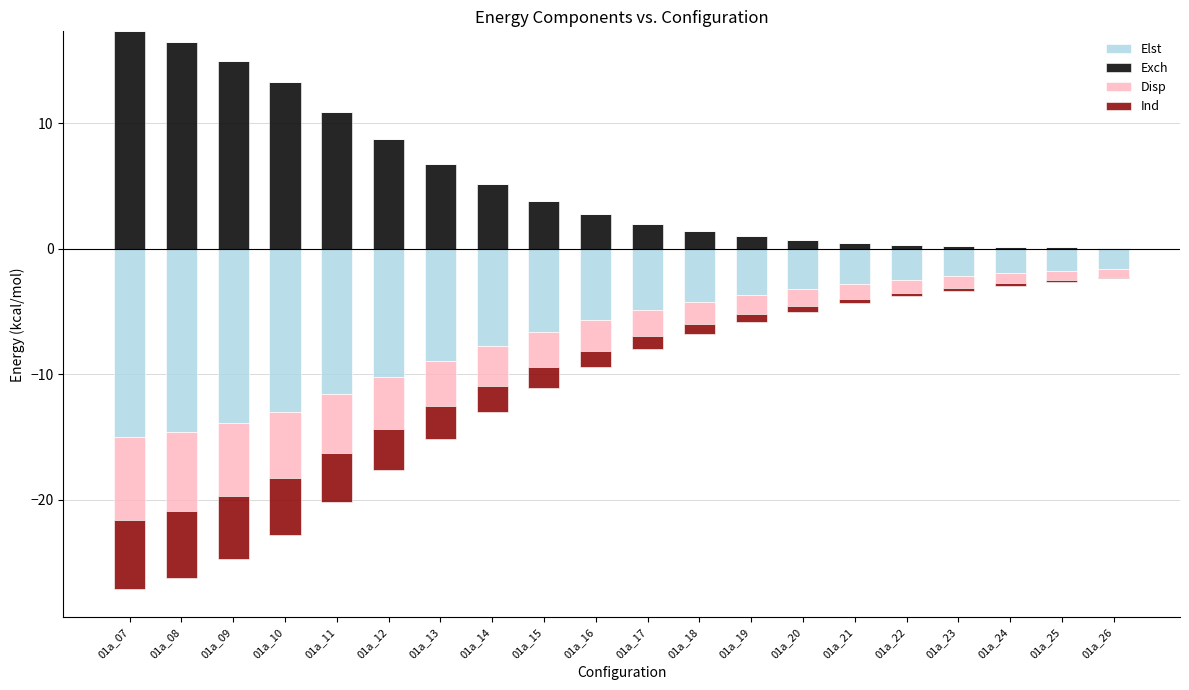

True or false: Exch has a value of 3.8 at 01a_15.

True